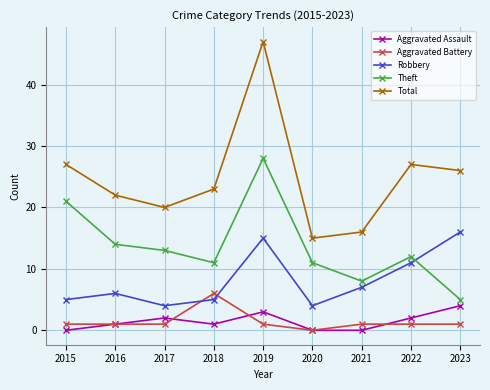

What is the value of the Robbery point at the 9th from the left?

16